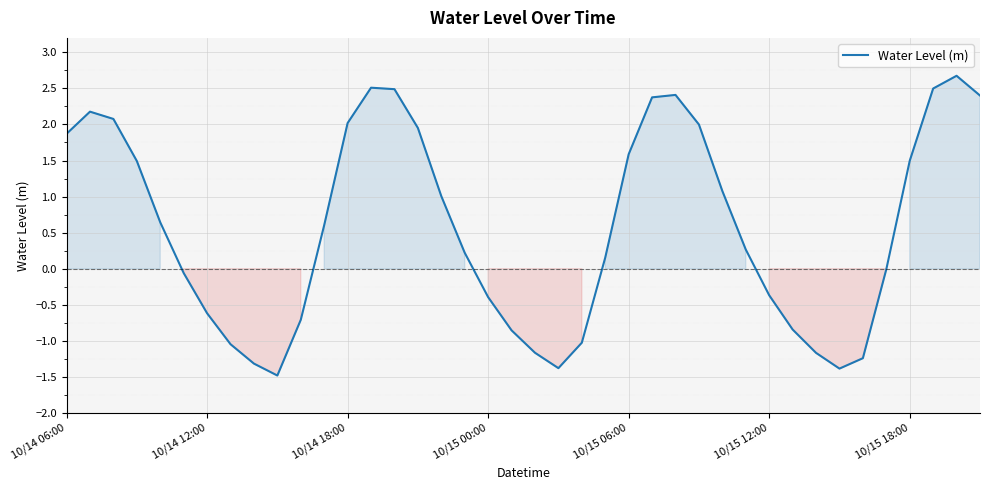

What is the difference between the maximum and minimum values?

4.2